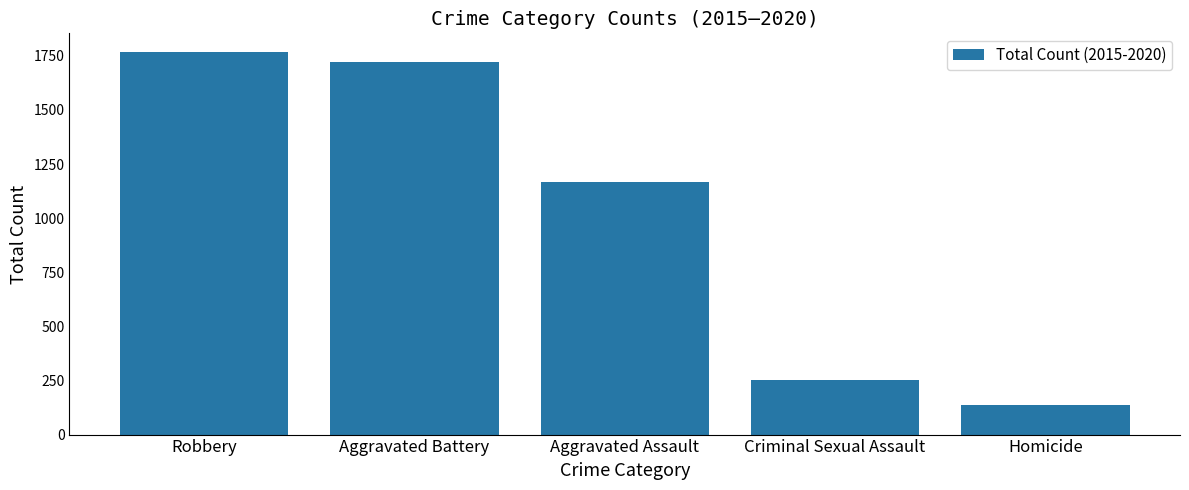

What is the maximum value shown in the chart?

1766